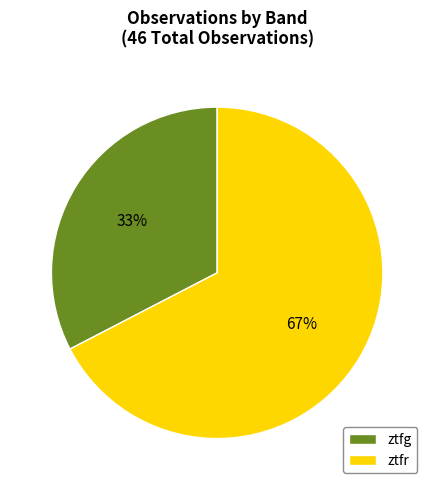

Is the sum of ztfr and ztfg greater than half?

Yes